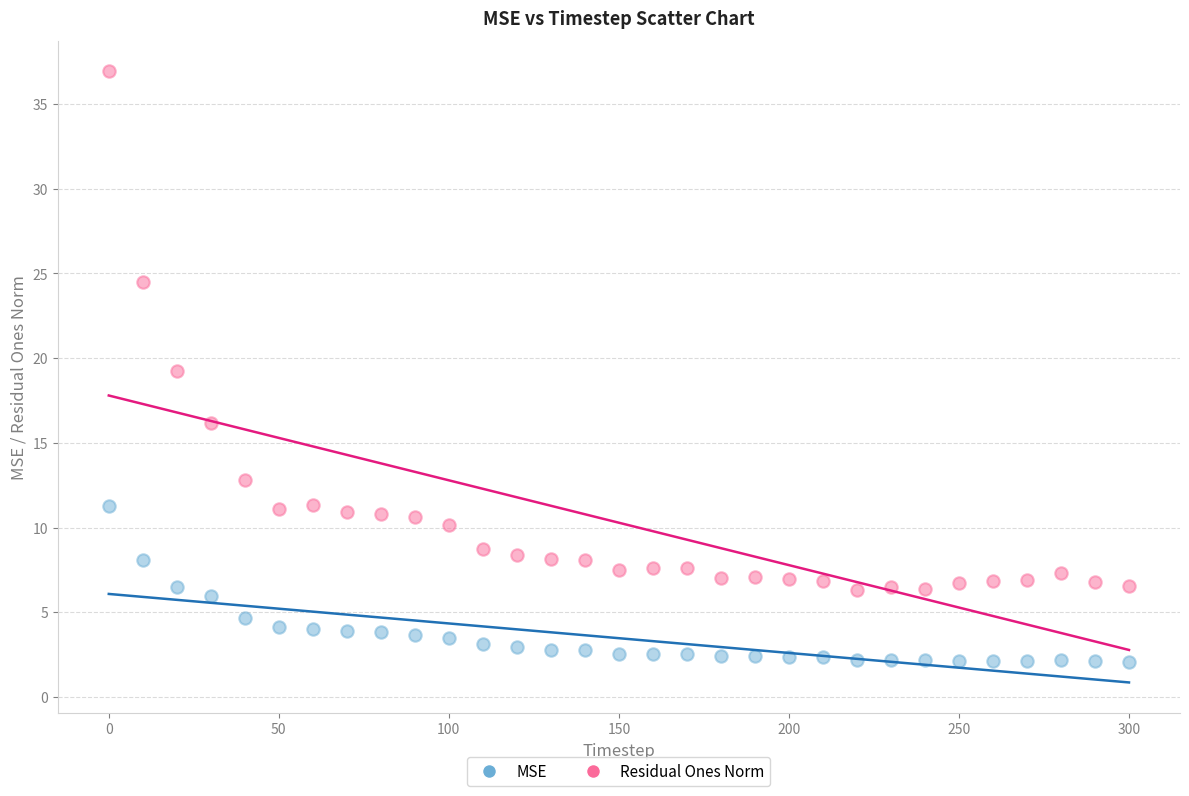

What are all the series names shown in the legend?

MSE, Residual Ones Norm